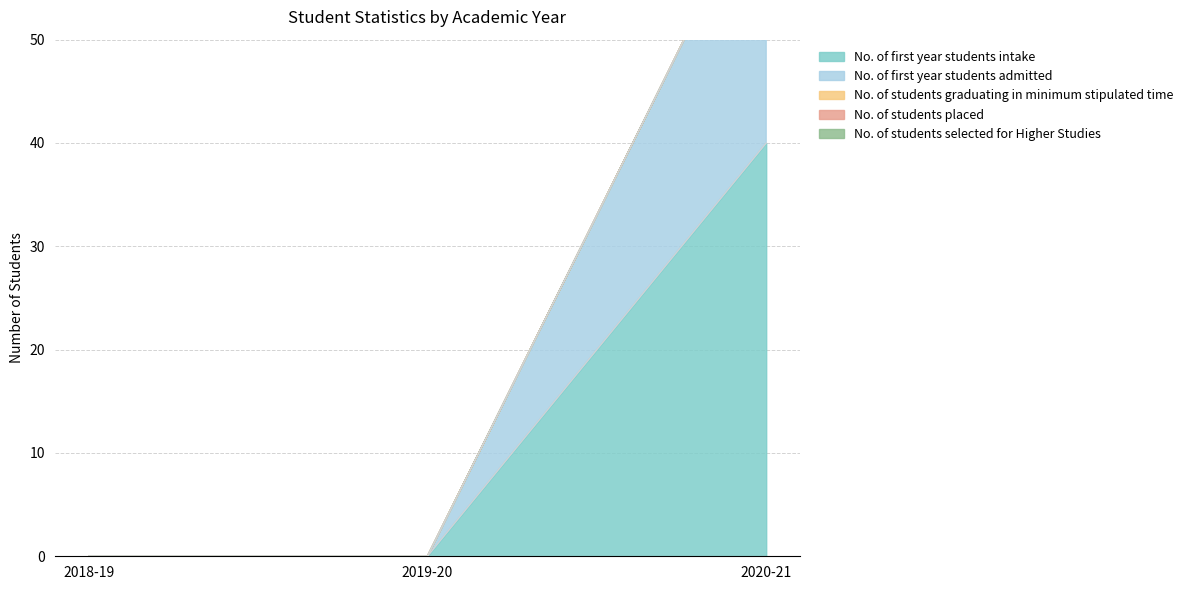

Rank the series at 2019-20 from lowest to highest value.

No. of first year students intake, No. of first year students admitted, No. of students graduating in minimum stipulated time, No. of students placed, No. of students selected for Higher Studies